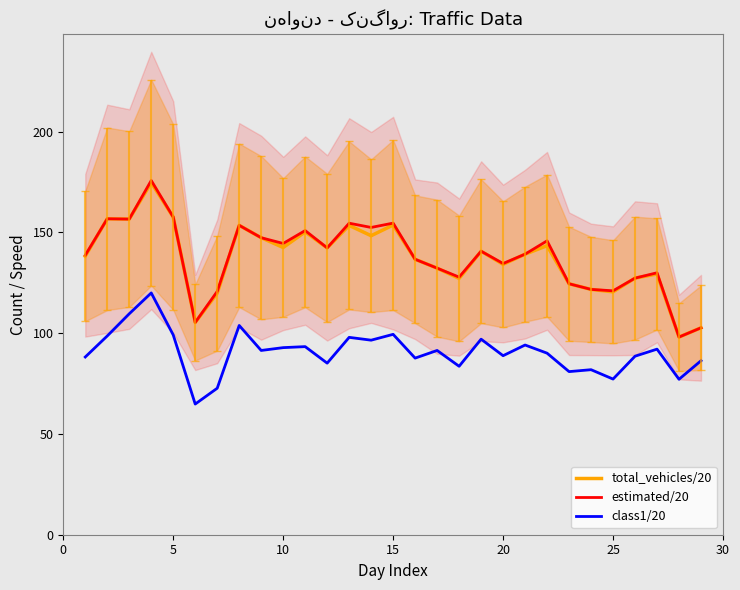

In total_vehicles/20, how many points are lower than both neighbors (excluding endpoints)?

9